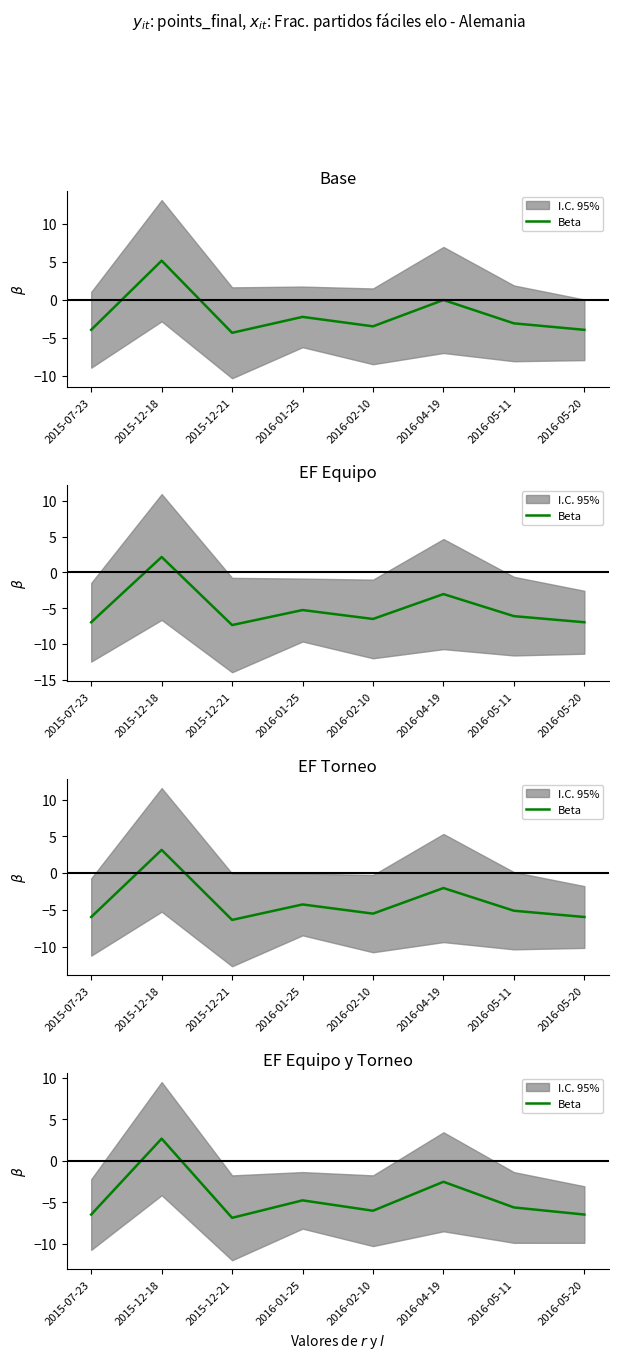

Reading right to left, transcribe all the data shown in this chart.

-6.5	-5.6	-2.5	-6.0	-4.8	-6.9	2.7	-6.5